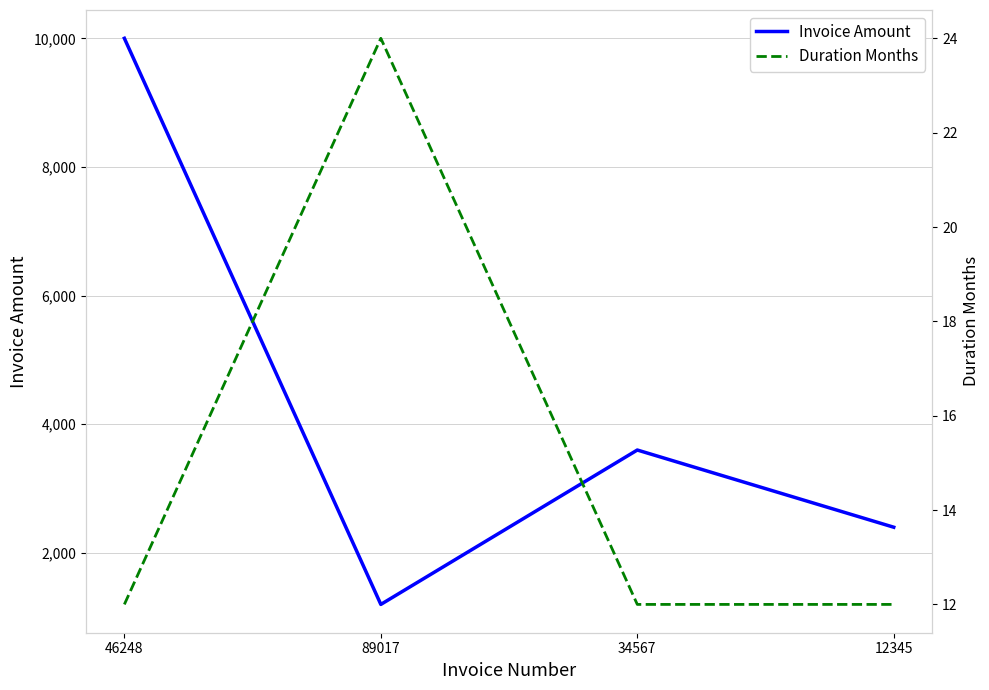

Rank the series at 34567 from highest to lowest value.

Invoice Amount, Duration Months